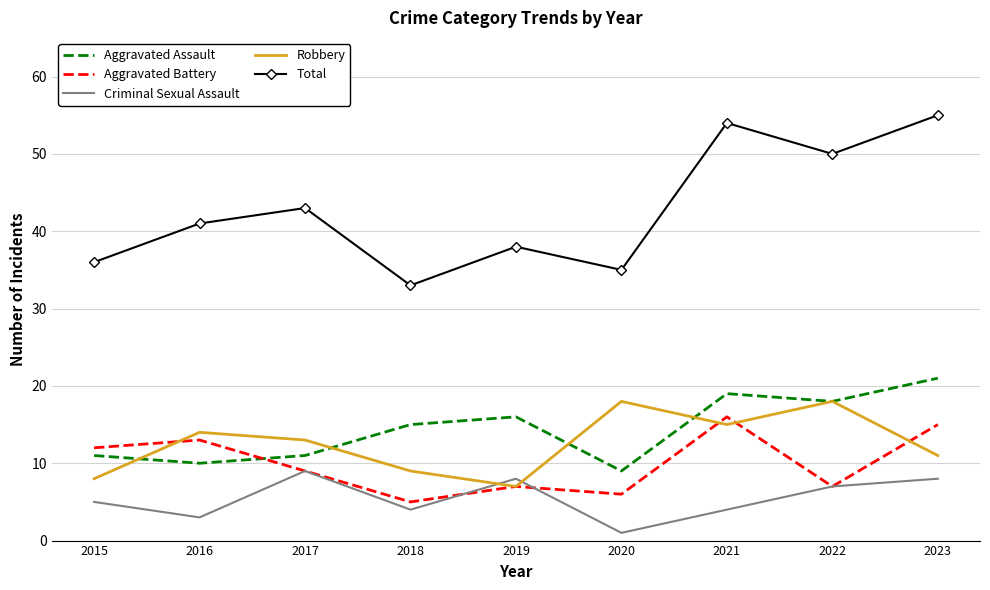

List the labels in order of Total value, largest first.

2023, 2021, 2022, 2017, 2016, 2019, 2015, 2020, 2018